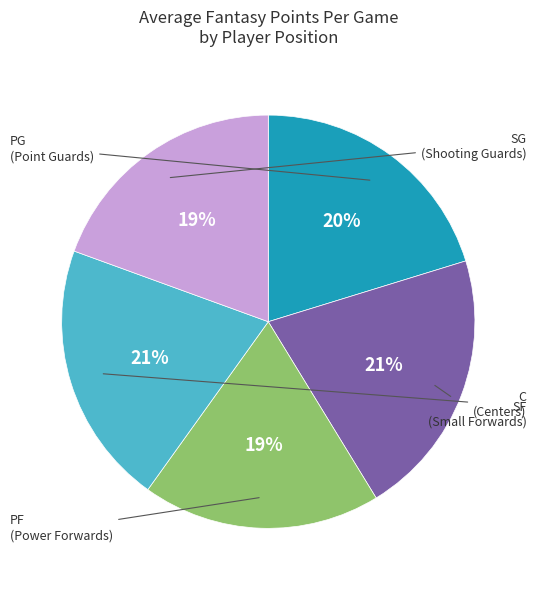

Is there any slice that represents more than half of the pie?

No